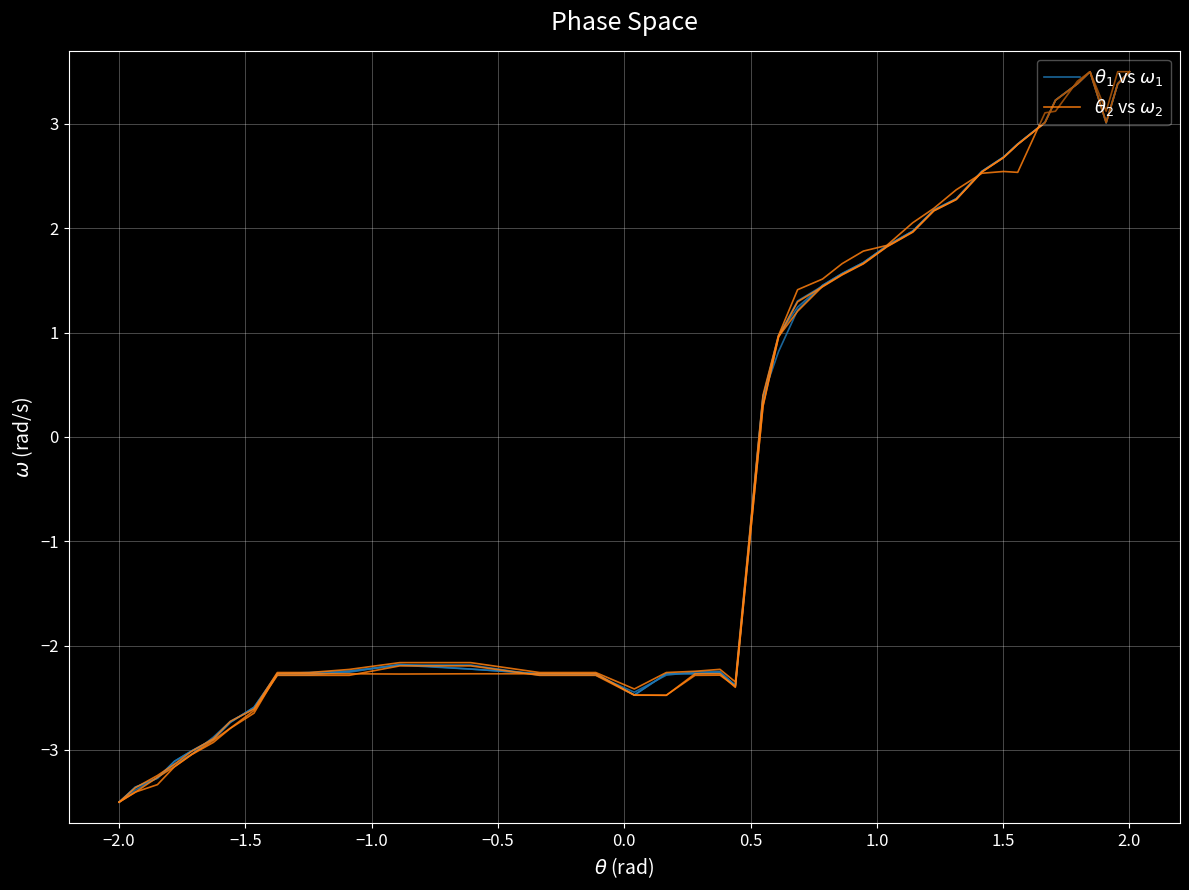

After their last crossing, which series has the higher values: $\theta_1$ vs $\omega_1$ or $\theta_2$ vs $\omega_2$?

$\theta_1$ vs $\omega_1$